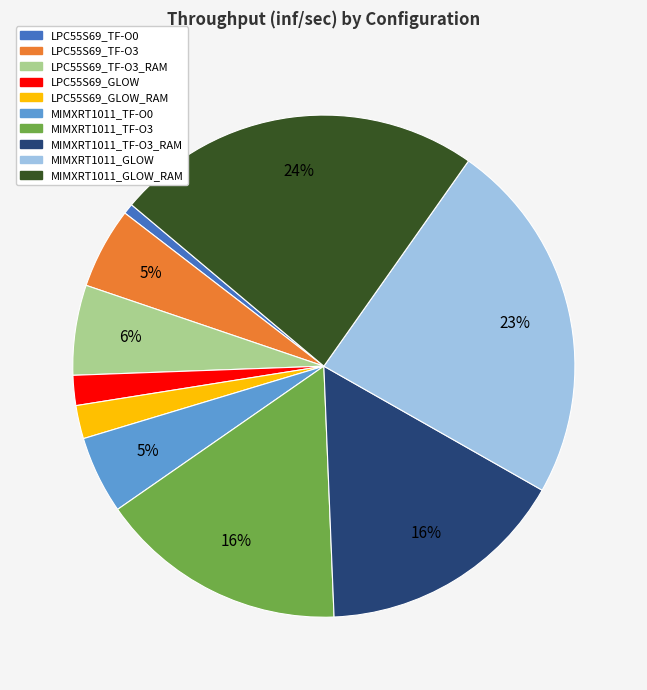

To the nearest percent, what is the difference between the largest and smallest slice percentages?

23%